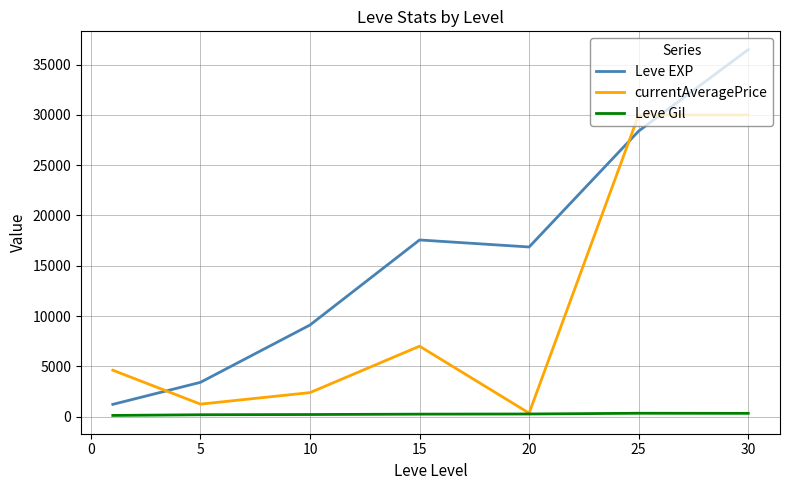

List the series in order of their overall mean, highest first.

Leve EXP, currentAveragePrice, Leve Gil